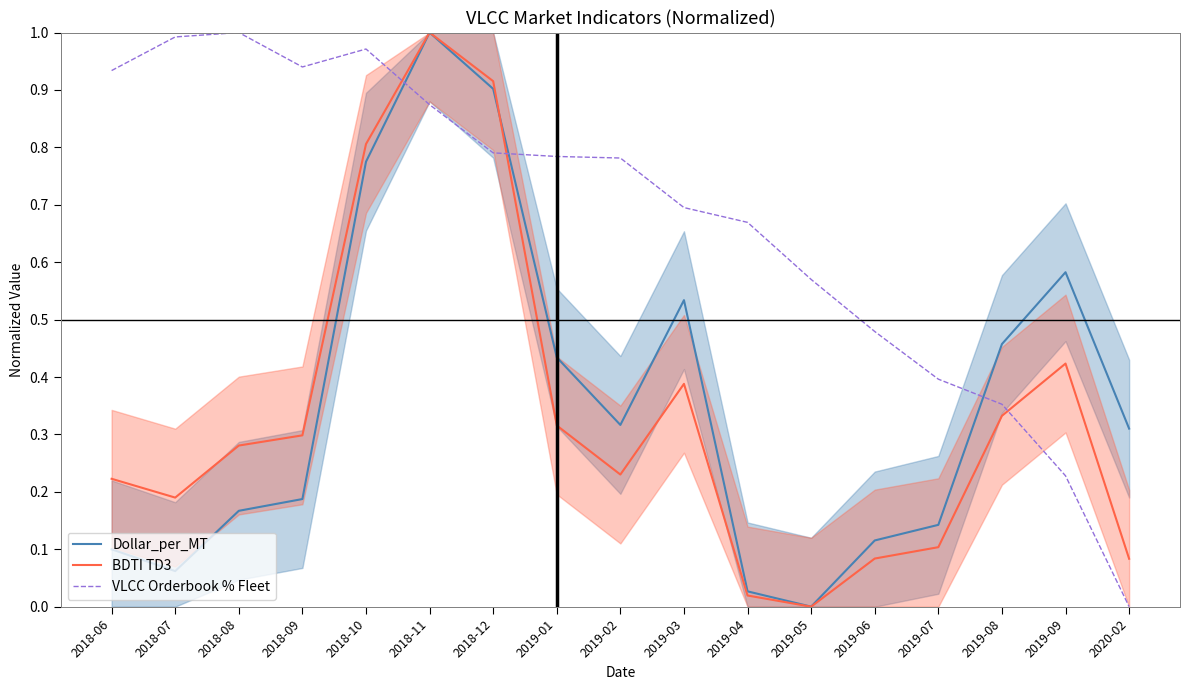

Reading left to right, transcribe all the data shown in this chart.

Dollar_per_MT: 2018-06=0.1	2018-07=0.1	2018-08=0.2	2018-09=0.2	2018-10=0.8	2018-11=1.0	2018-12=0.9	2019-01=0.4	2019-02=0.3	2019-03=0.5	2019-04=0.0	2019-05=0.0	2019-06=0.1	2019-07=0.1	2019-08=0.5	2019-09=0.6	2020-02=0.3
BDTI TD3: 2018-06=0.2	2018-07=0.2	2018-08=0.3	2018-09=0.3	2018-10=0.8	2018-11=1.0	2018-12=0.9	2019-01=0.3	2019-02=0.2	2019-03=0.4	2019-04=0.0	2019-05=0.0	2019-06=0.1	2019-07=0.1	2019-08=0.3	2019-09=0.4	2020-02=0.1
VLCC Orderbook % Fleet: 2018-06=0.9	2018-07=1.0	2018-08=1.0	2018-09=0.9	2018-10=1.0	2018-11=0.9	2018-12=0.8	2019-01=0.8	2019-02=0.8	2019-03=0.7	2019-04=0.7	2019-05=0.6	2019-06=0.5	2019-07=0.4	2019-08=0.4	2019-09=0.2	2020-02=0.0